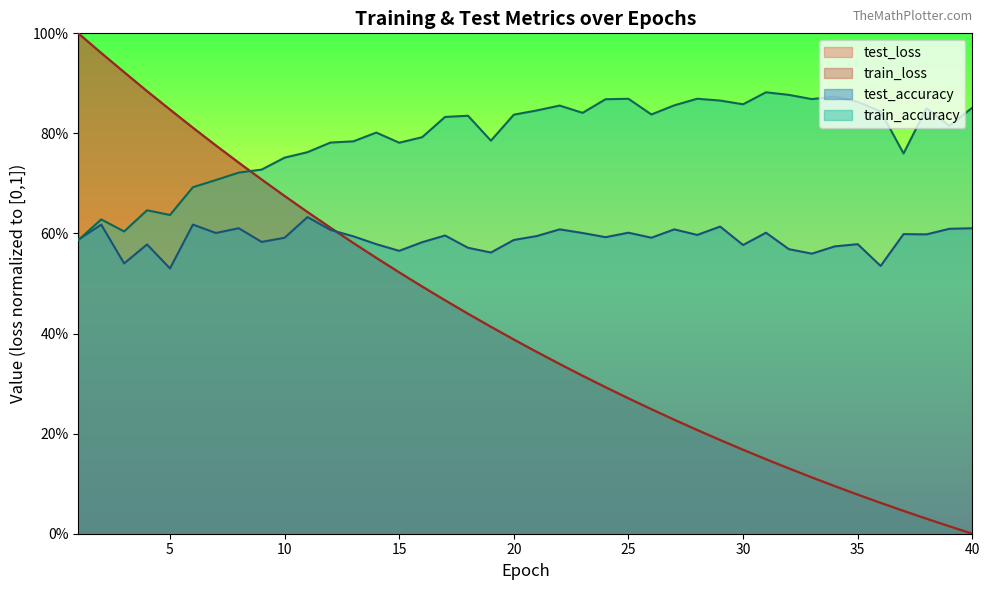

Which series ends up on top after the final intersection of test_accuracy and train_accuracy?

train_accuracy